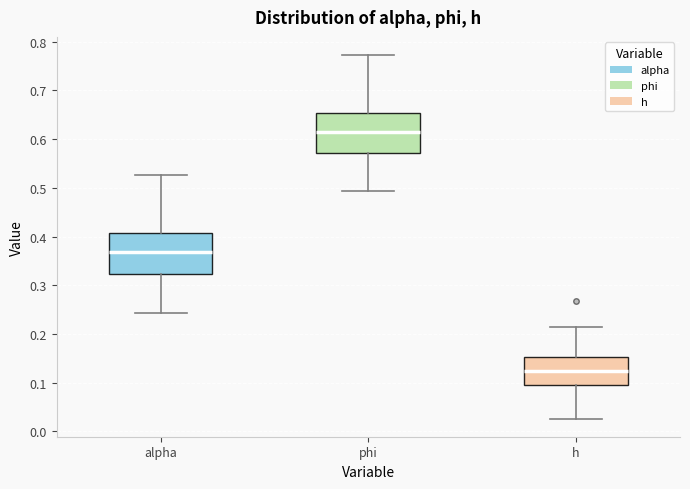

Reading left to right, transcribe this box plot: for each box, give where its median line is, the range the box spans, and where its two whiskers end, as read against the y-axis. The values are not printed on the chart, so give them approximately, as read against the axis.

alpha: median 0.37, box 0.32 to 0.41, whiskers 0.24 to 0.53
phi: median 0.61, box 0.57 to 0.65, whiskers 0.49 to 0.77
h: median 0.12, box 0.10 to 0.15, whiskers 0.03 to 0.21